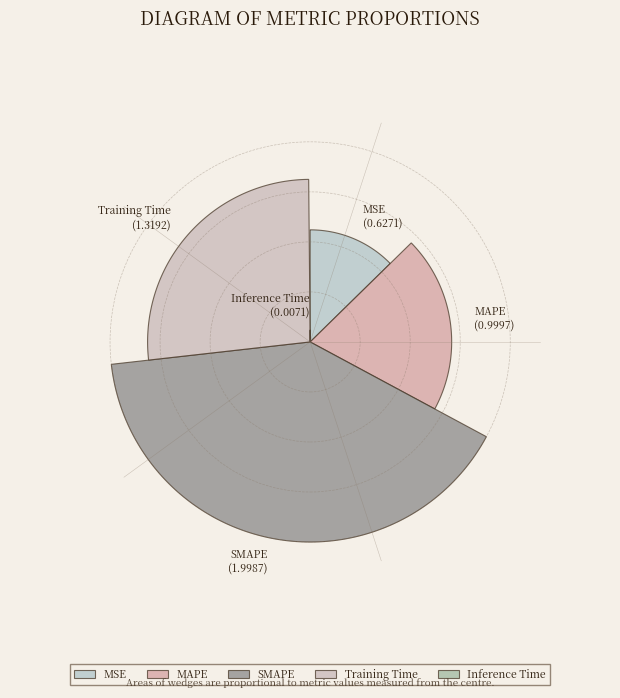

What is the smallest slice in the pie chart?

Inference Time